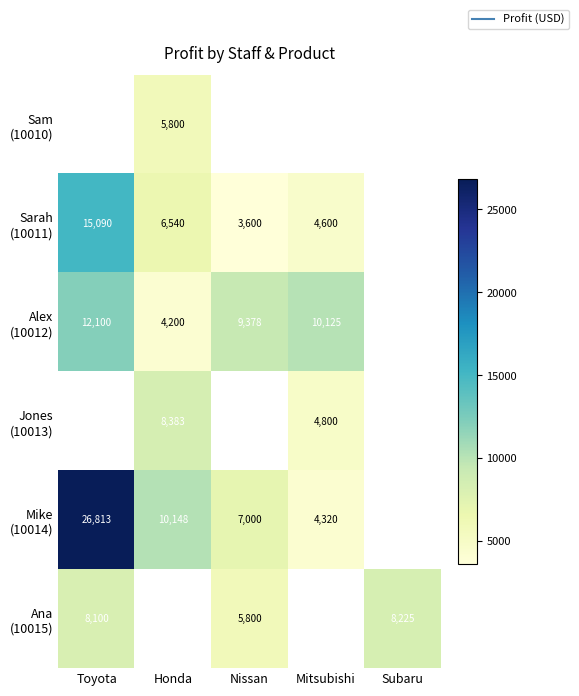

At which category does the chart reach its peak across all series?

Toyota